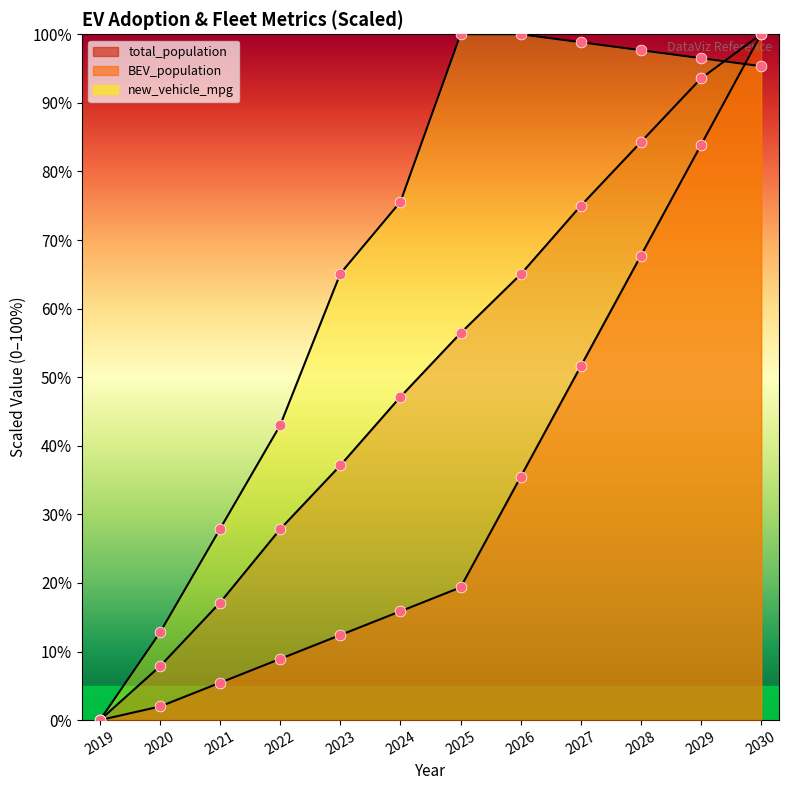

Which series has the largest total across all categories?

new_vehicle_mpg